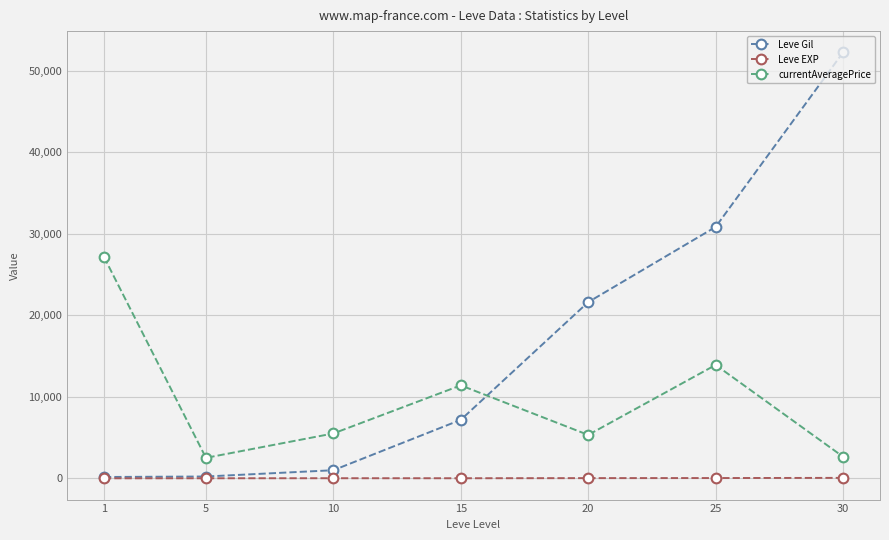

What is the average value of the Leve EXP series?

18